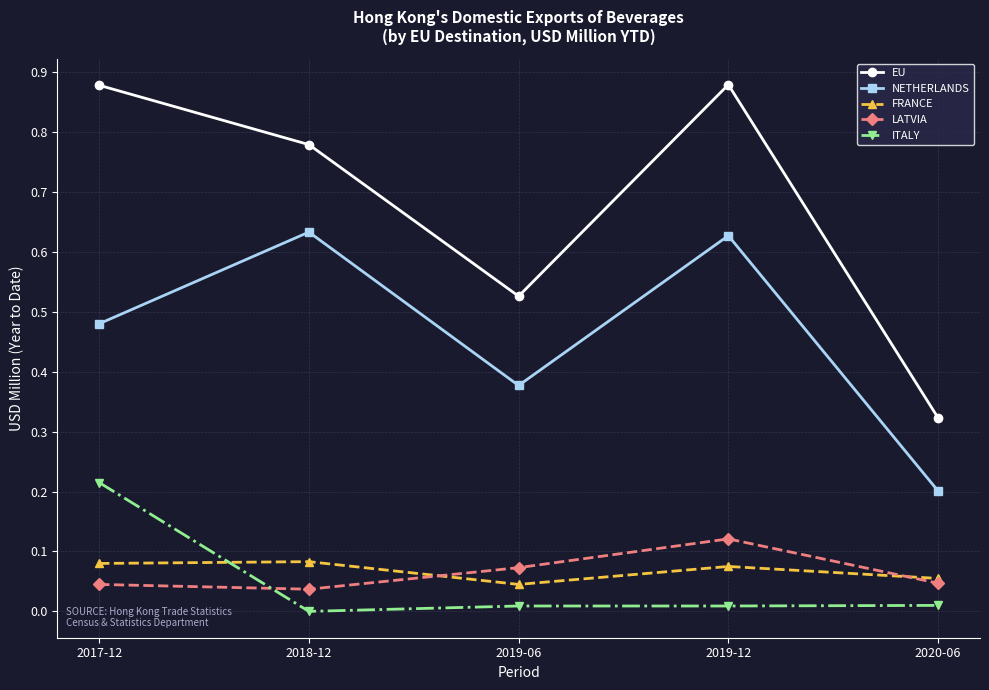

Does the chart have visible grid lines?

Yes